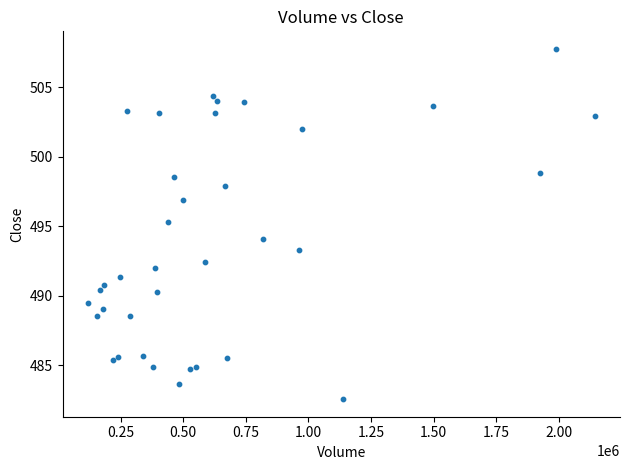

What Y value in the scatter plot is closest to 495?

495.3